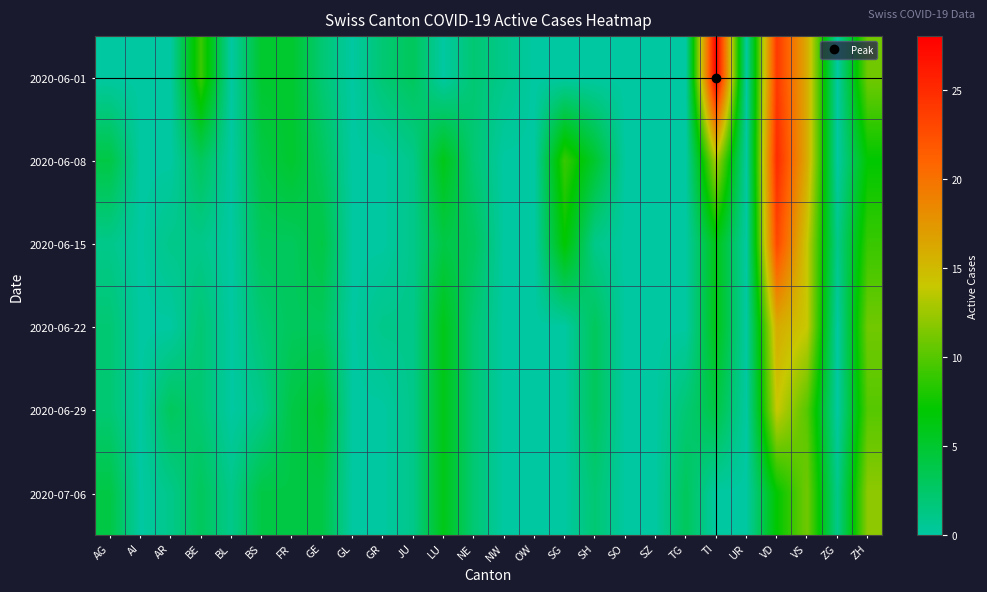

Reading right to left, transcribe all the data shown in this chart.

2020-06-01: ZH=11	ZG=0	VS=16	VD=24	UR=0	TI=28	TG=0	SZ=0	SO=0	SH=0	SG=0	OW=0	NW=1	NE=2	LU=0	JU=3	GR=2	GL=0	GE=2	FR=5	BS=5	BL=0	BE=9	AR=0	AI=0	AG=0
2020-06-08: ZH=7	ZG=0	VS=16	VD=25	UR=0	TI=13	TG=0	SZ=0	SO=0	SH=5	SG=9	OW=0	NW=0	NE=2	LU=6	JU=1	GR=0	GL=0	GE=3	FR=5	BS=4	BL=0	BE=3	AR=0	AI=0	AG=4
2020-06-15: ZH=9	ZG=1	VS=14	VD=23	UR=0	TI=6	TG=0	SZ=0	SO=0	SH=1	SG=7	OW=0	NW=0	NE=3	LU=4	JU=1	GR=0	GL=0	GE=4	FR=3	BS=3	BL=0	BE=1	AR=1	AI=0	AG=1
2020-06-22: ZH=11	ZG=0	VS=14	VD=16	UR=0	TI=6	TG=0	SZ=0	SO=0	SH=3	SG=0	OW=0	NW=0	NE=2	LU=6	JU=1	GR=1	GL=0	GE=3	FR=3	BS=2	BL=0	BE=2	AR=0	AI=0	AG=2
2020-06-29: ZH=10	ZG=0	VS=10	VD=14	UR=0	TI=4	TG=2	SZ=0	SO=0	SH=3	SG=0	OW=0	NW=0	NE=2	LU=6	JU=1	GR=0	GL=0	GE=5	FR=4	BS=1	BL=0	BE=2	AR=3	AI=0	AG=2
2020-07-06: ZH=12	ZG=1	VS=11	VD=7	UR=0	TI=0	TG=3	SZ=0	SO=0	SH=2	SG=0	OW=0	NW=0	NE=2	LU=6	JU=1	GR=0	GL=0	GE=4	FR=4	BS=4	BL=1	BE=3	AR=1	AI=0	AG=4